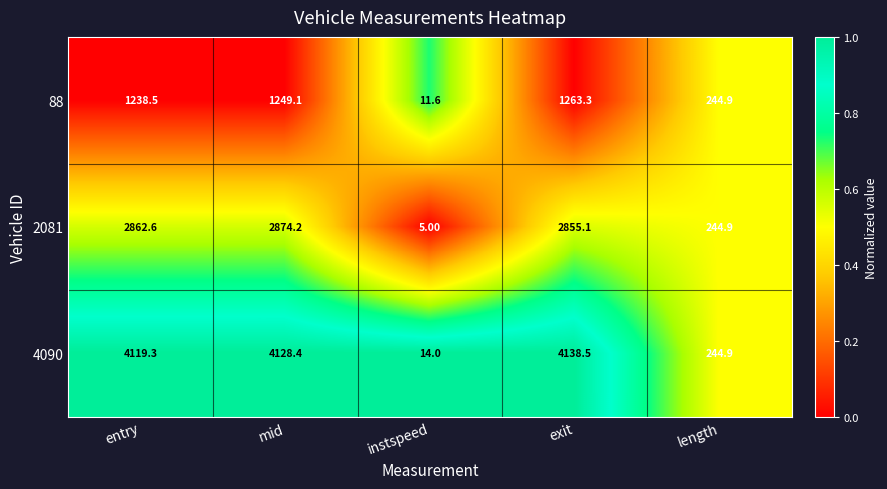

At which label is 4090 closest to 2076?

length